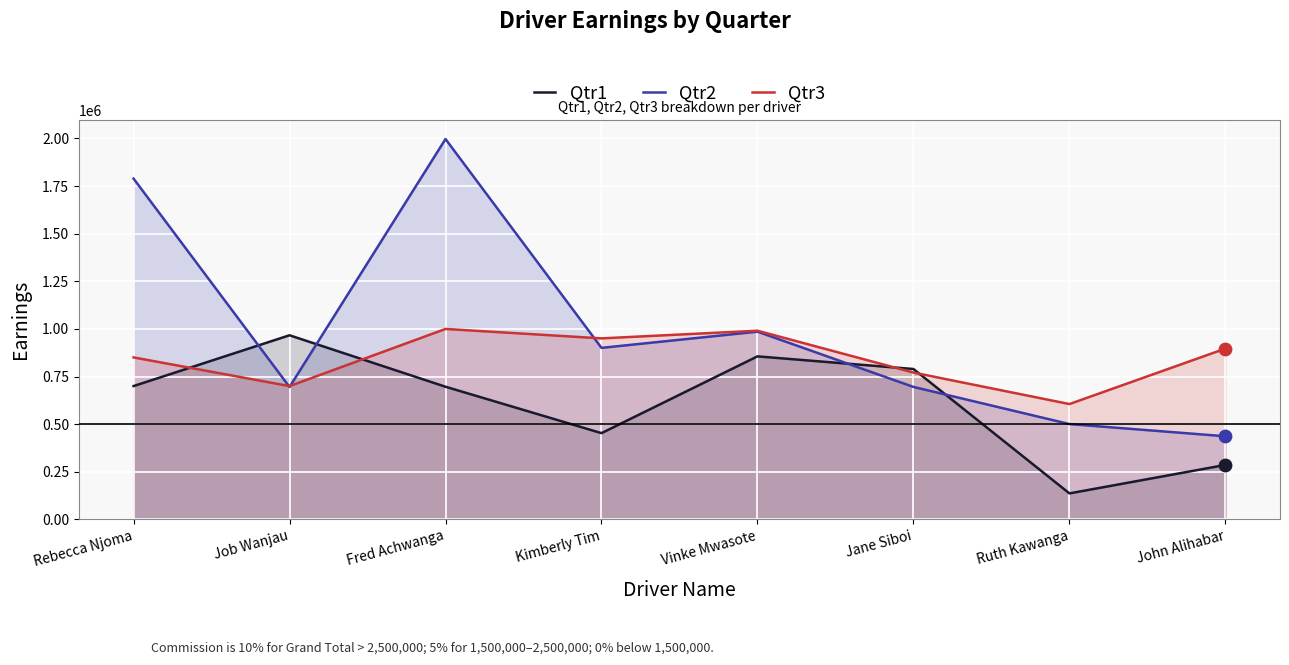

Which series reaches the maximum Y coordinate?

Qtr2